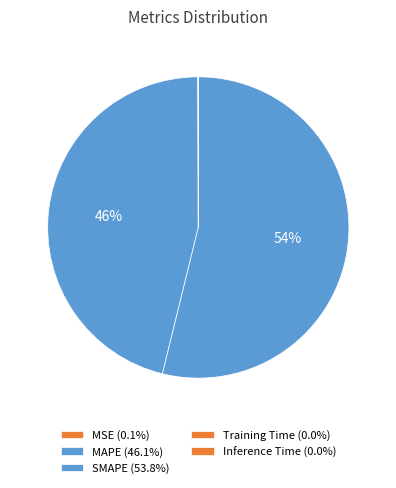

Rank the categories by value from highest to lowest.

SMAPE, MAPE, MSE, Training Time, Inference Time